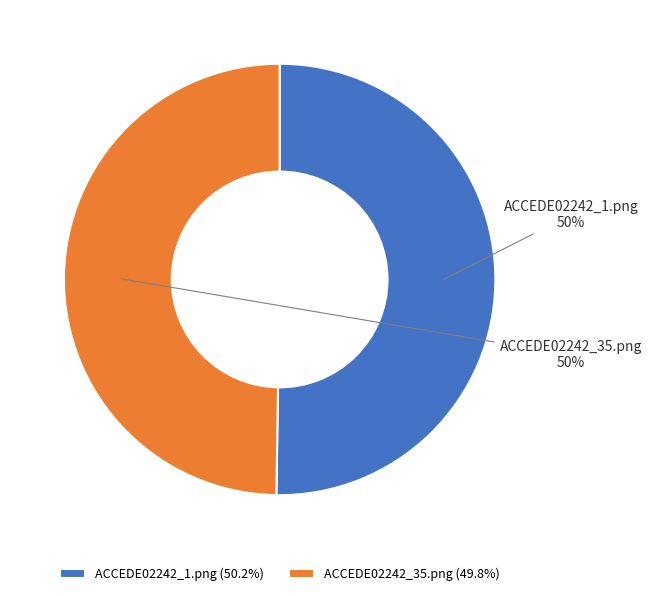

To the nearest percent, what is the average slice percentage?

50%